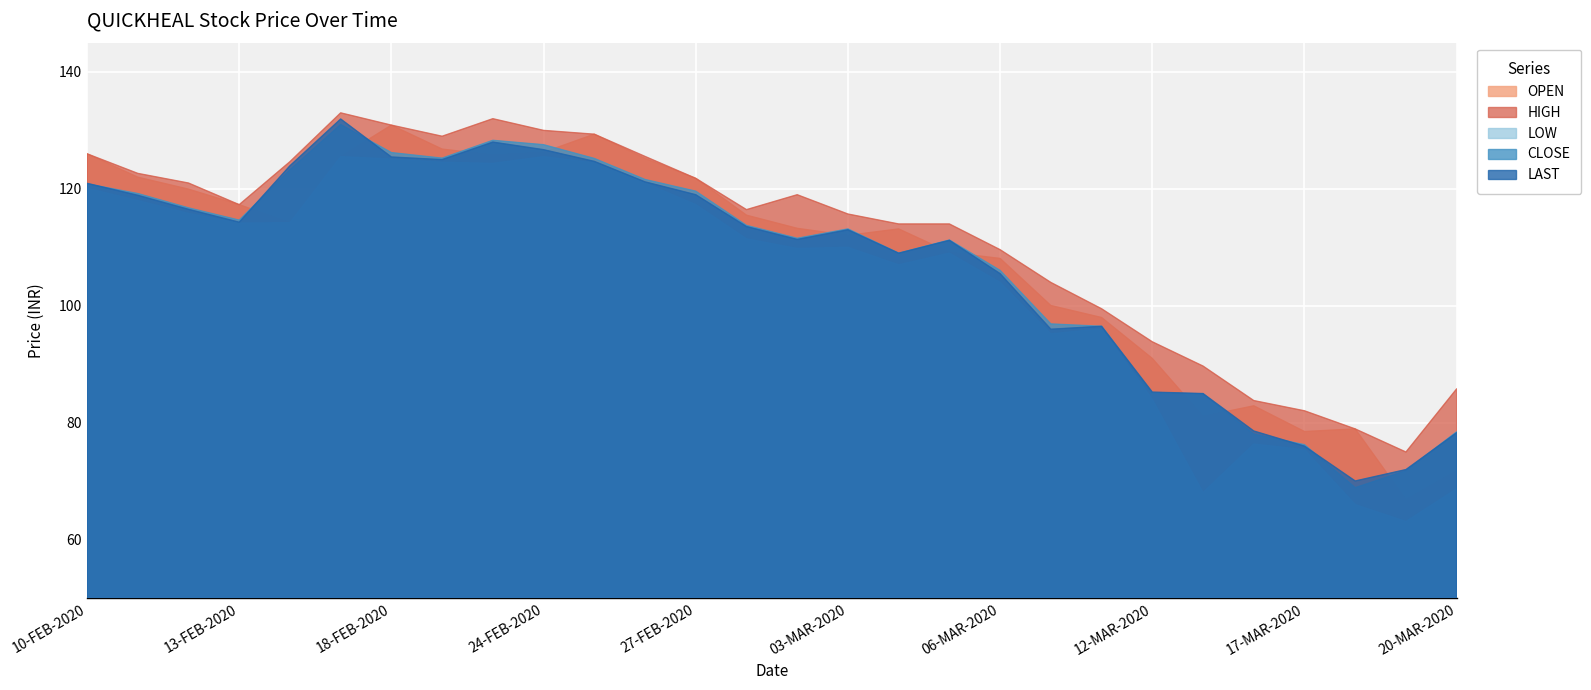

What is the sum of the LAST values at 19-FEB-2020 and 17-MAR-2020?

201.0